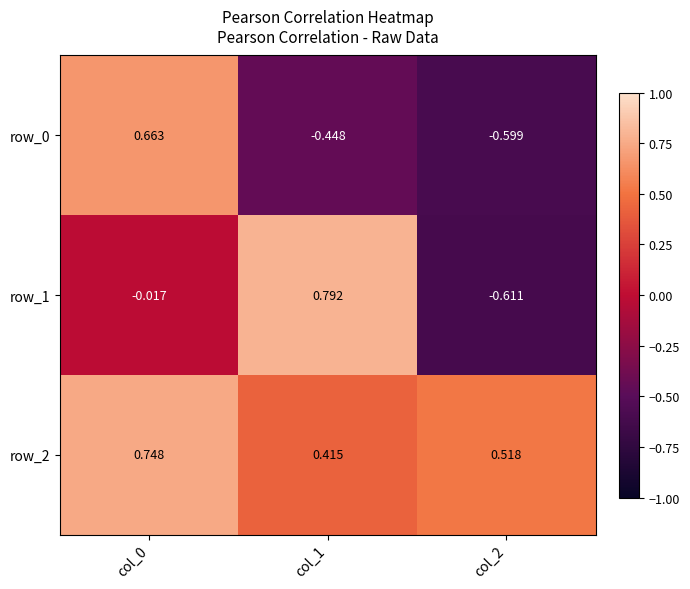

Is the value of row_2 at col_2 greater than the value of row_1 at col_0?

Yes